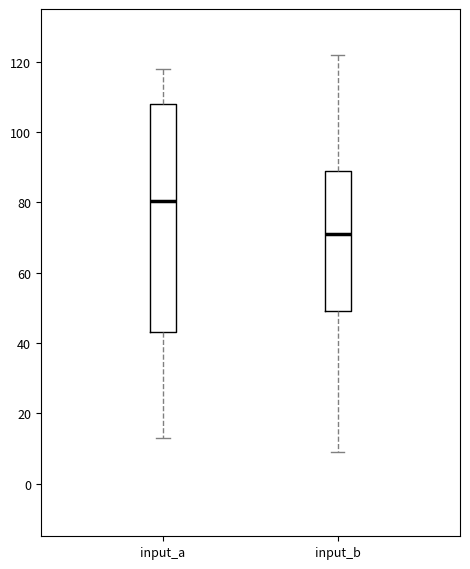

Which box's median line is the highest?

input_a